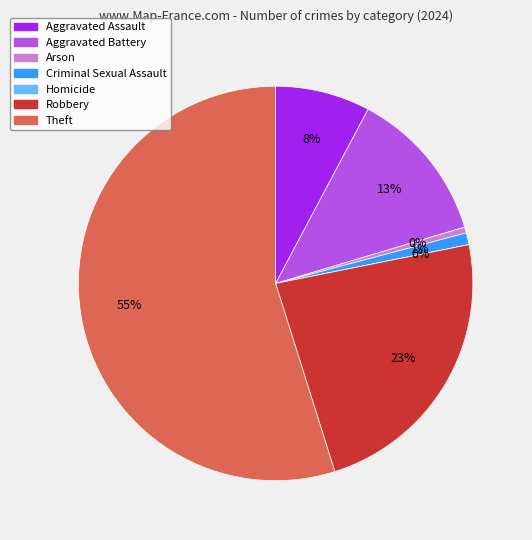

Is the sum of Homicide and Arson greater than half?

No